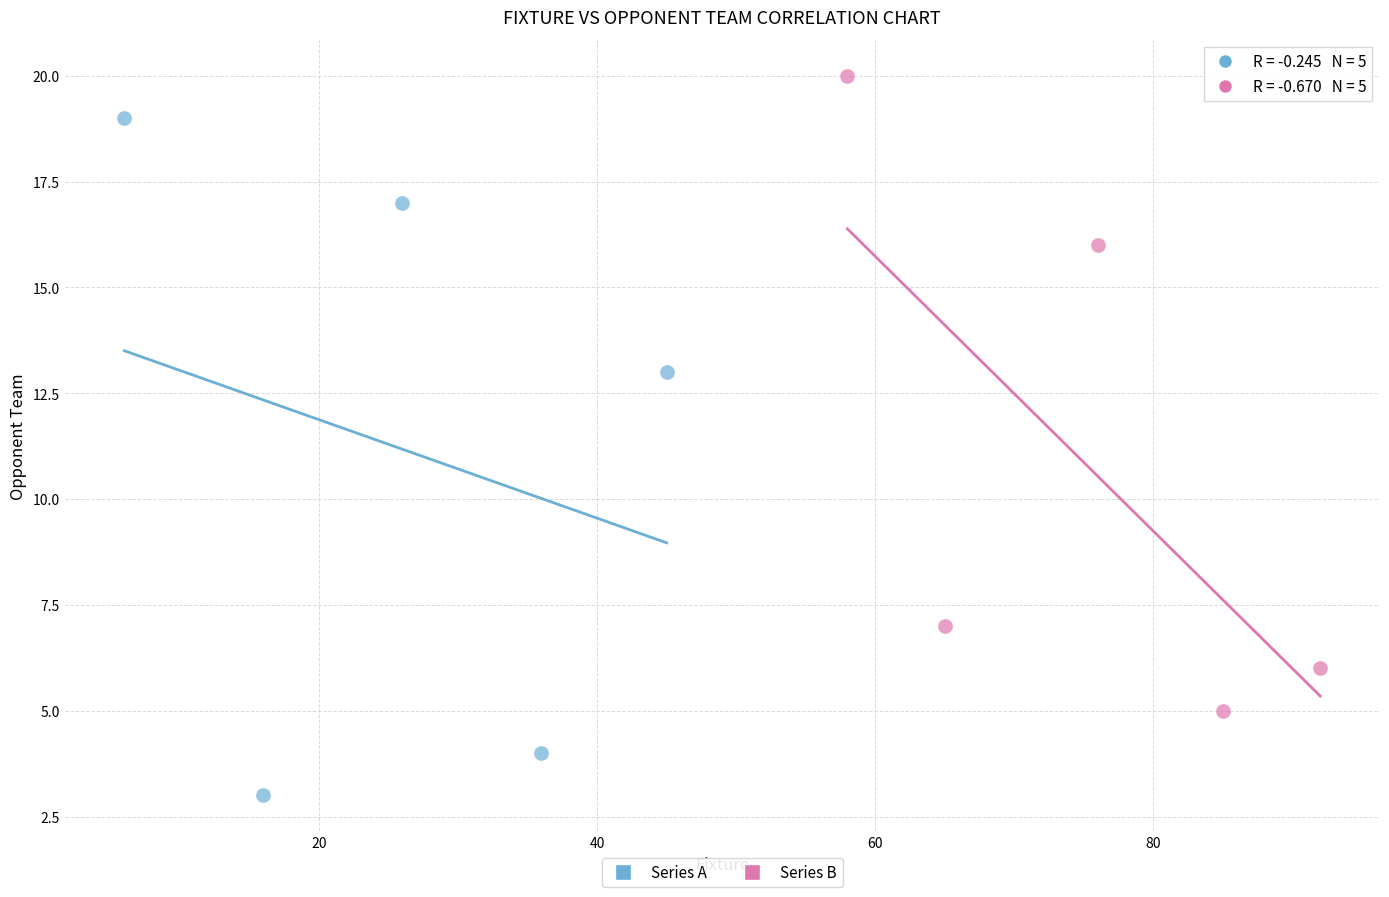

Which series reaches the minimum Y coordinate?

Series A